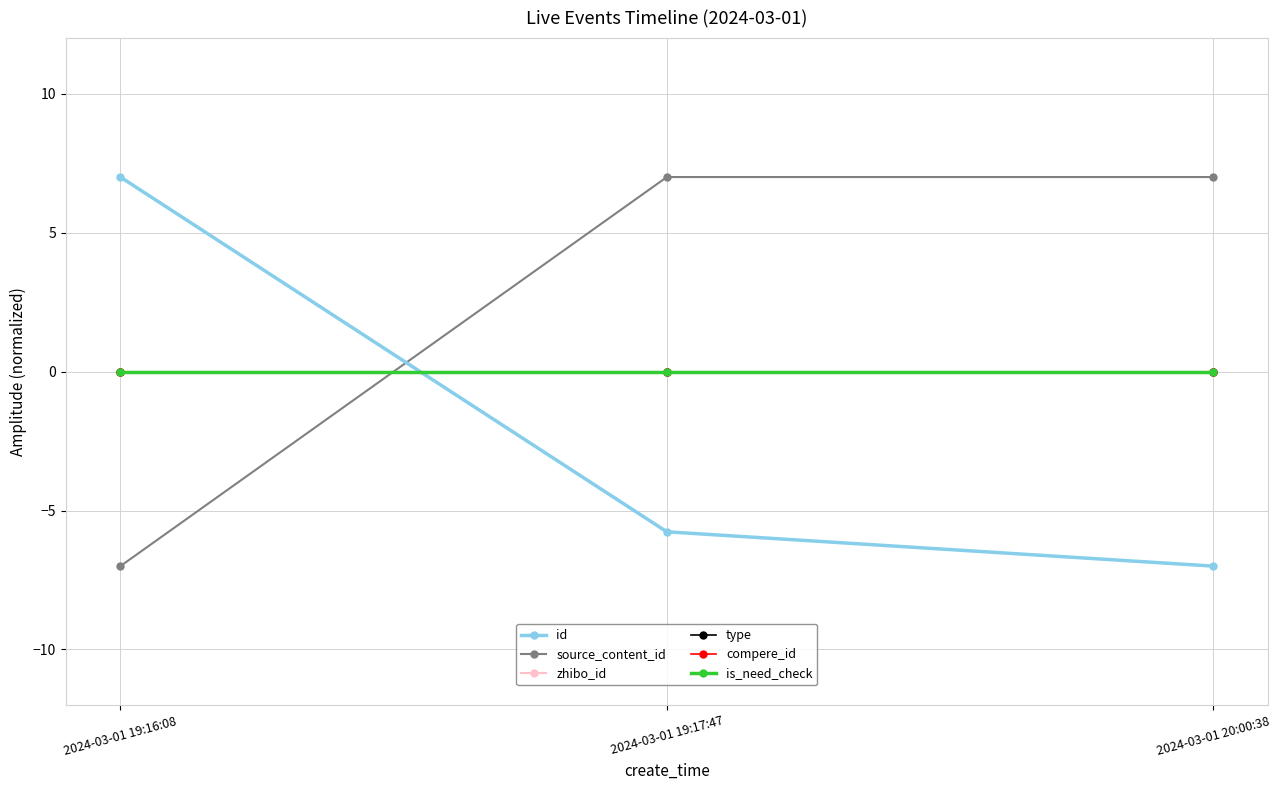

Reading right to left, extract all data points from this chart.

id: -7.0	-5.8	7.0
source_content_id: 7.0	7.0	-7.0
zhibo_id: 0.0	0.0	0.0
type: 0.0	0.0	0.0
compere_id: 0.0	0.0	0.0
is_need_check: 0.0	0.0	0.0